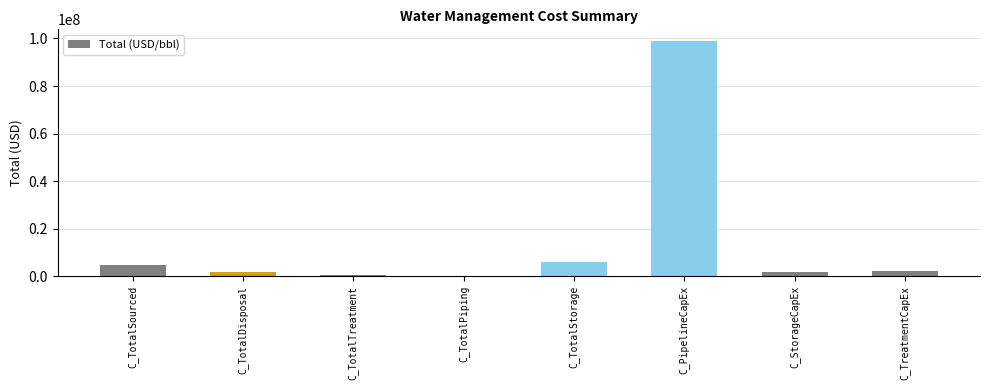

Are the bars horizontal?

No